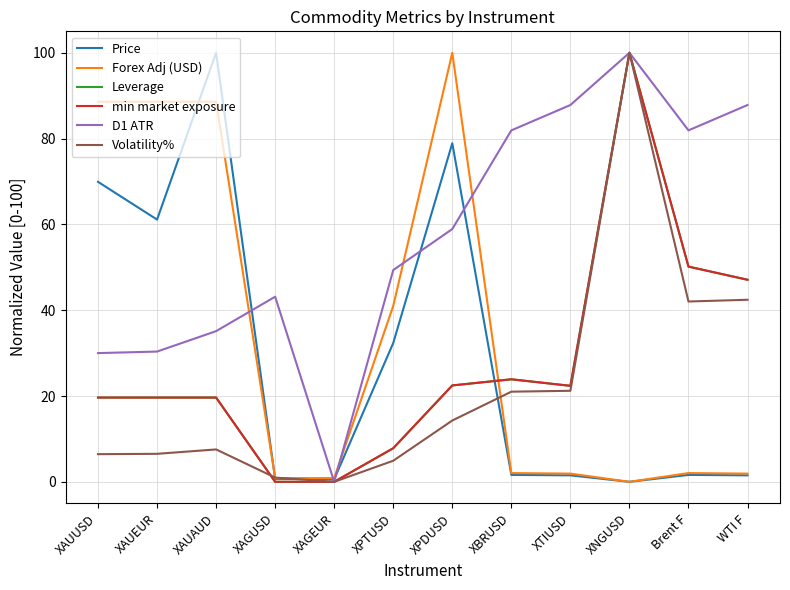

What position from the right is XNGUSD?

3